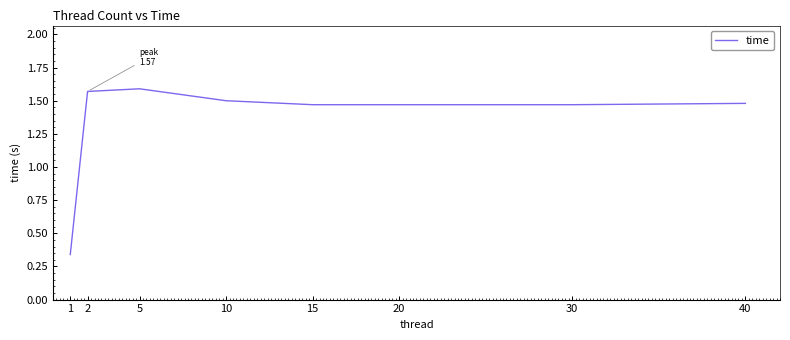

What is the difference between the maximum and second lowest values?

0.1